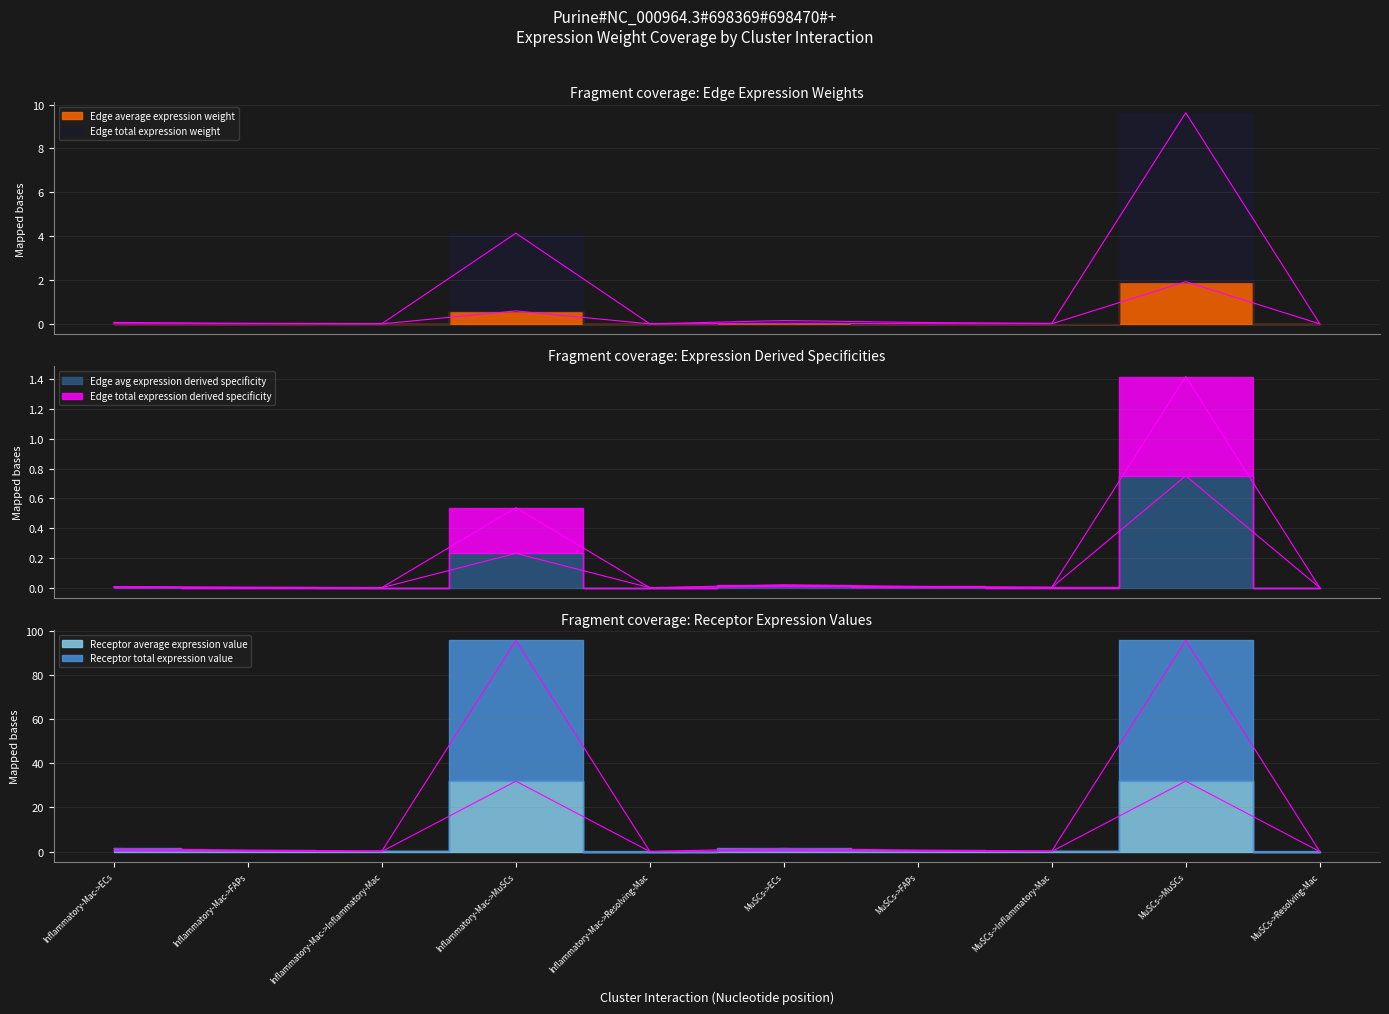

True or false: Receptor average expression value and Receptor total expression value intersect in this chart.

False